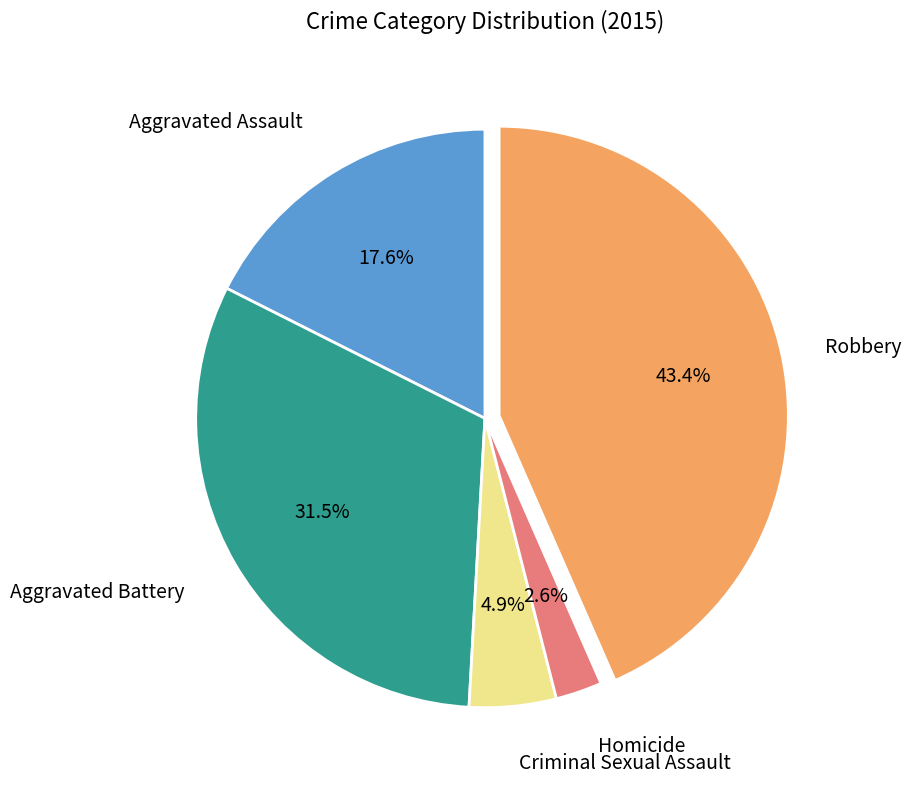

Does any single category account for the majority?

No